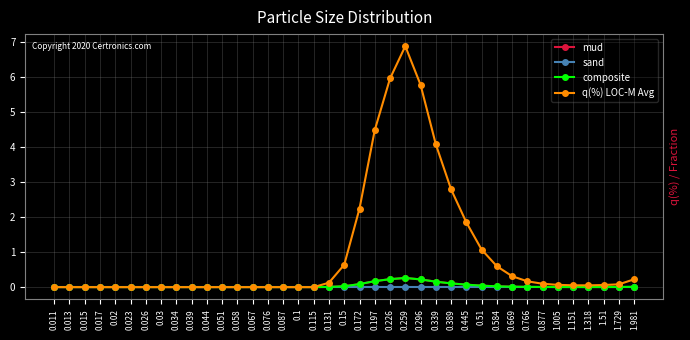

Does the chart have visible grid lines?

Yes